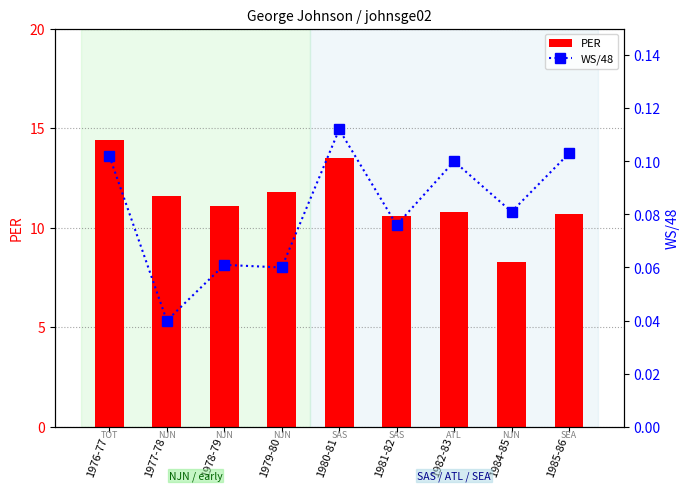

What is the label of the 5th bar from the right?

1980-81